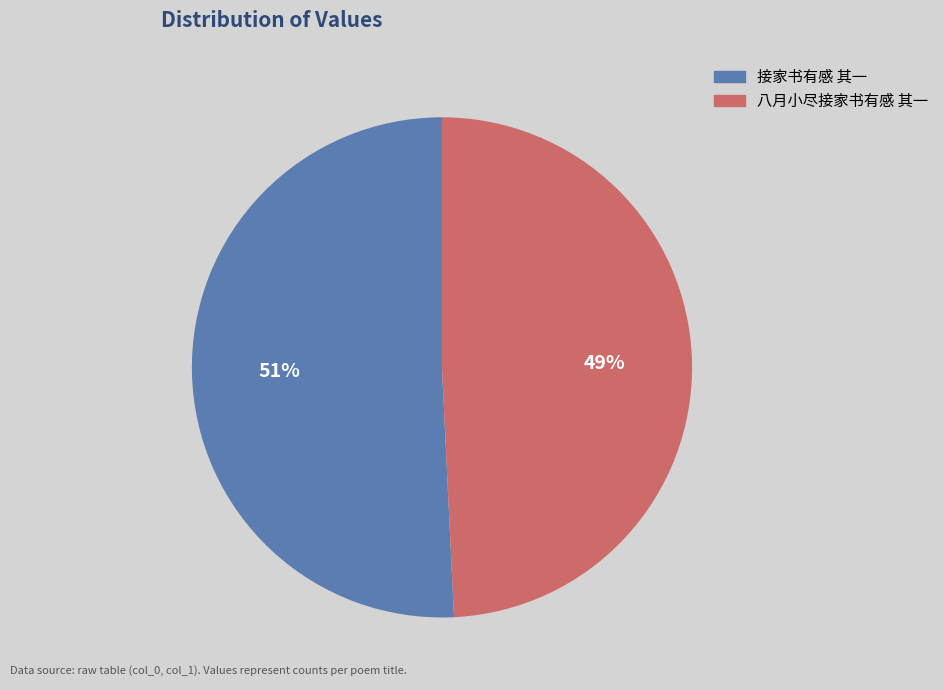

The 接家书有感 其一 slice represents 43% of the pie. True or false?

False